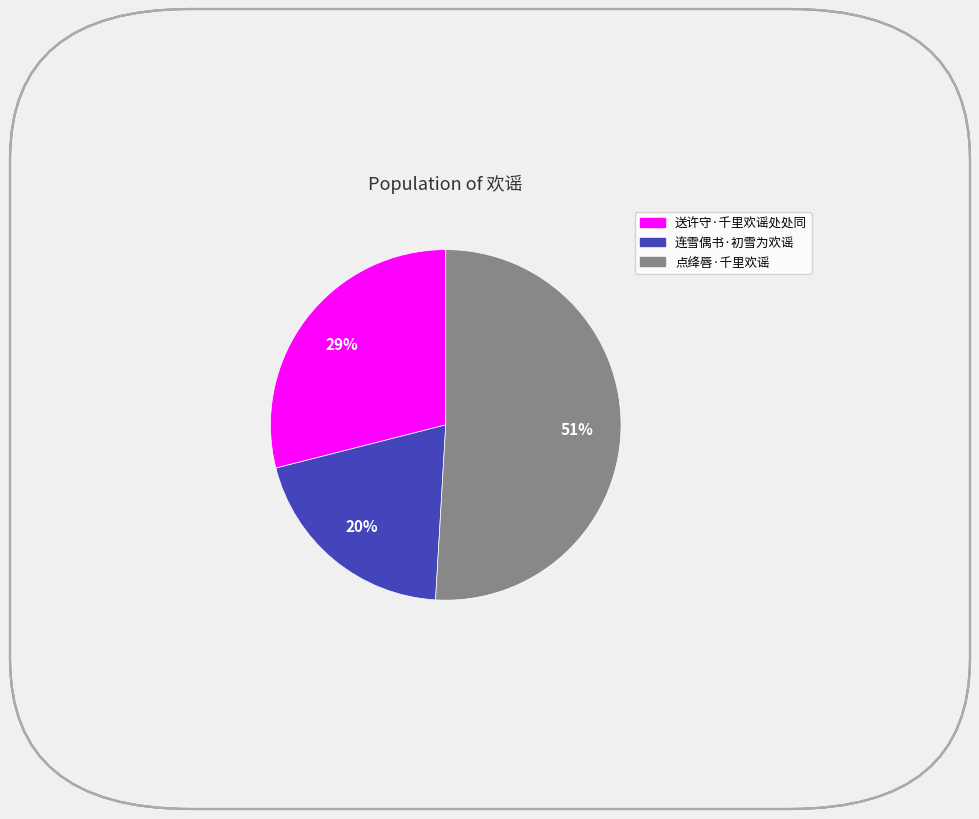

True or false: 送许守·千里欢谣处处同 accounts for 29% of the total.

True